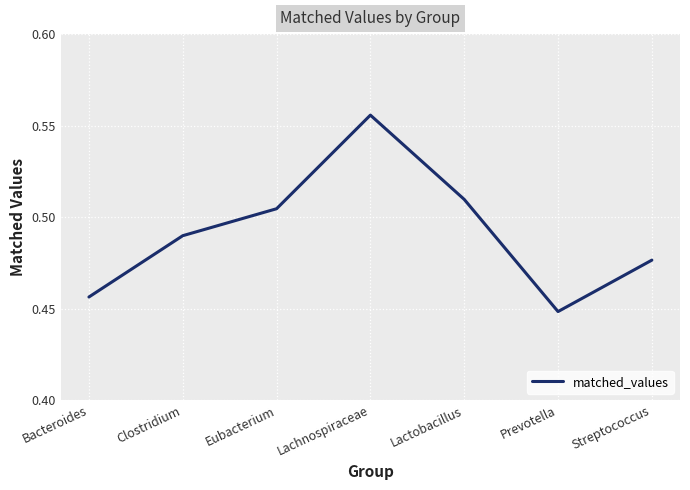

Where is the data nearest to the value 0?

Prevotella